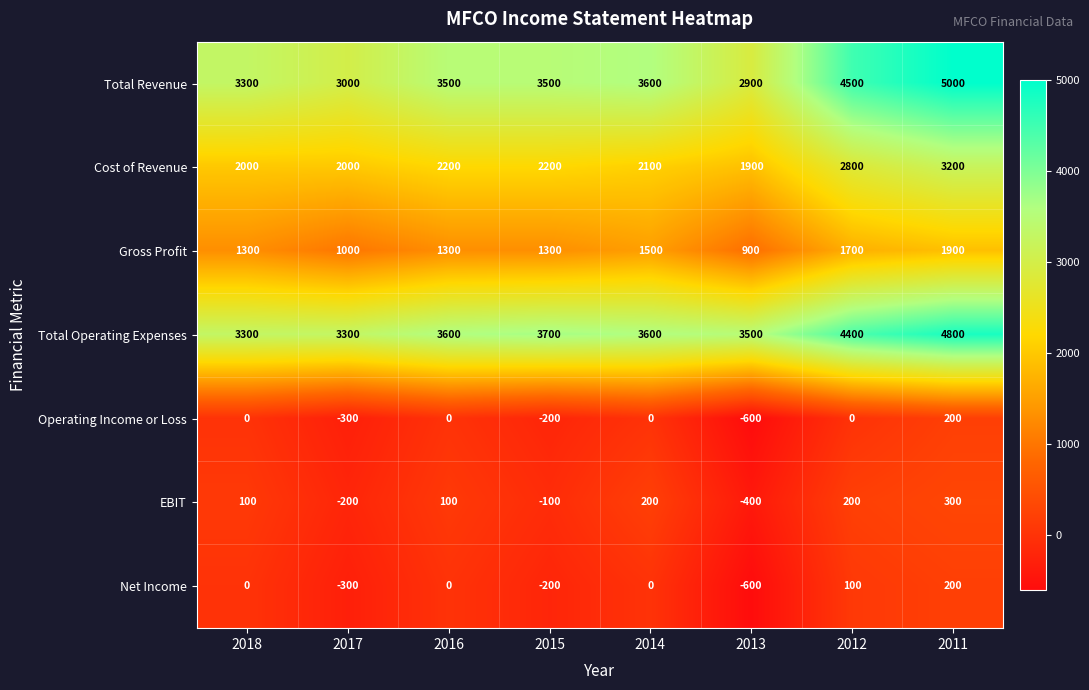

Which series has the largest total across all categories?

Total Operating Expenses